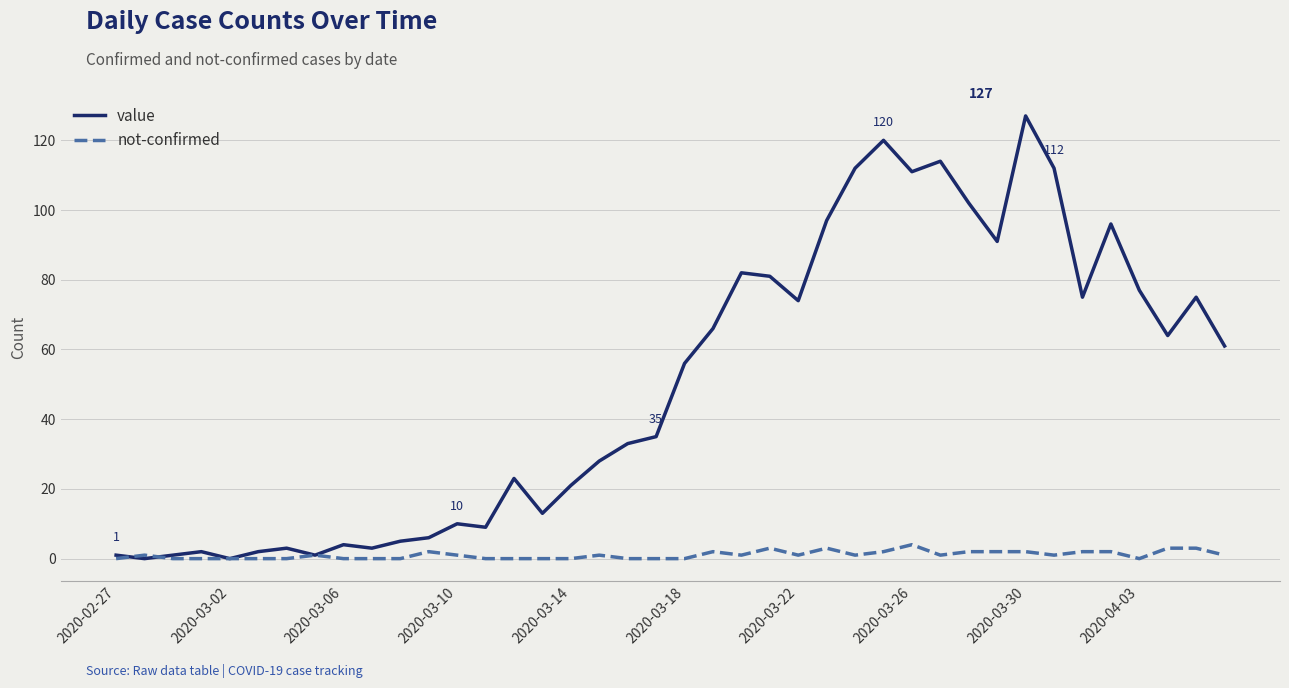

Which series has the largest total across all categories?

value